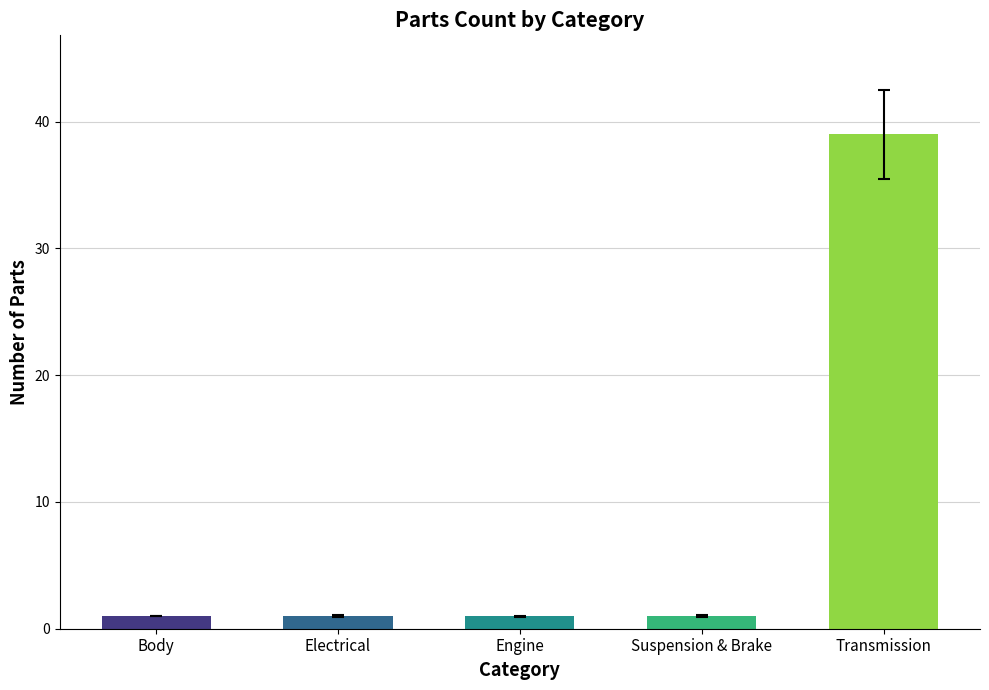

The value at Suspension & Brake is 1. True or false?

True